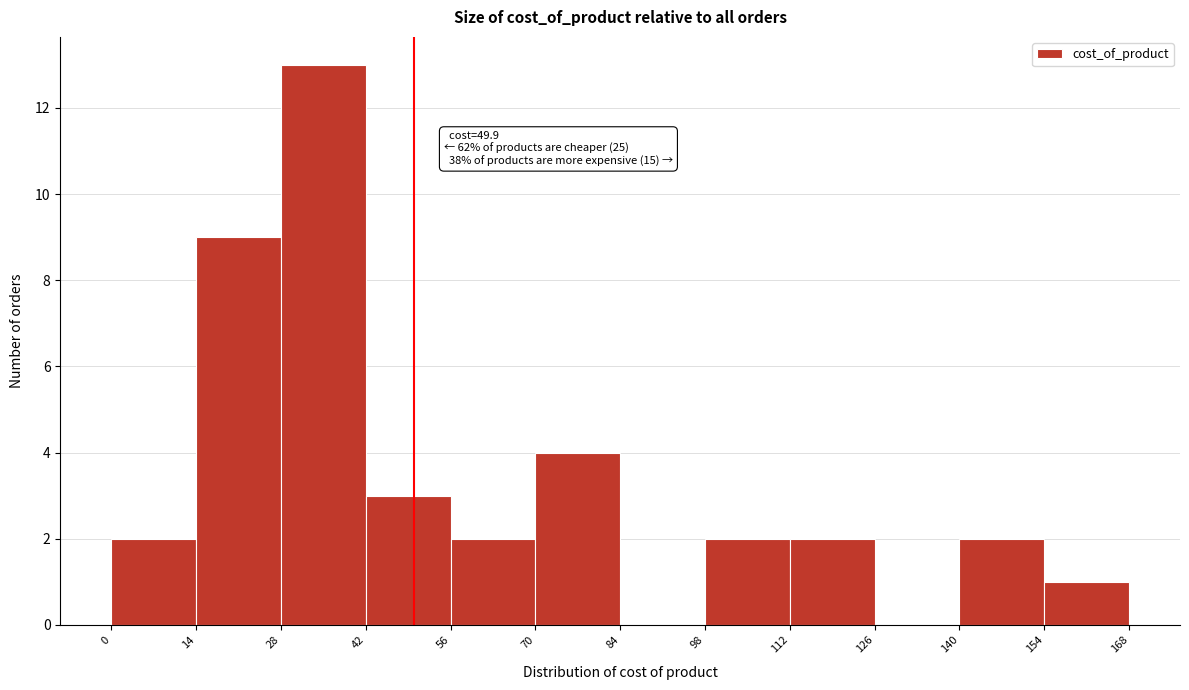

Which range on the x-axis has the tallest bar?

28 to 42